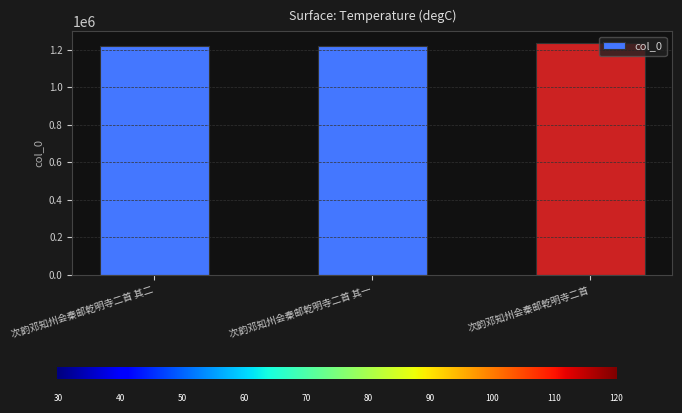

Approximately how many times larger is the value at 次韵邓知州会秦邮乾明寺二首 其一 compared to 次韵邓知州会秦邮乾明寺二首?

1.0